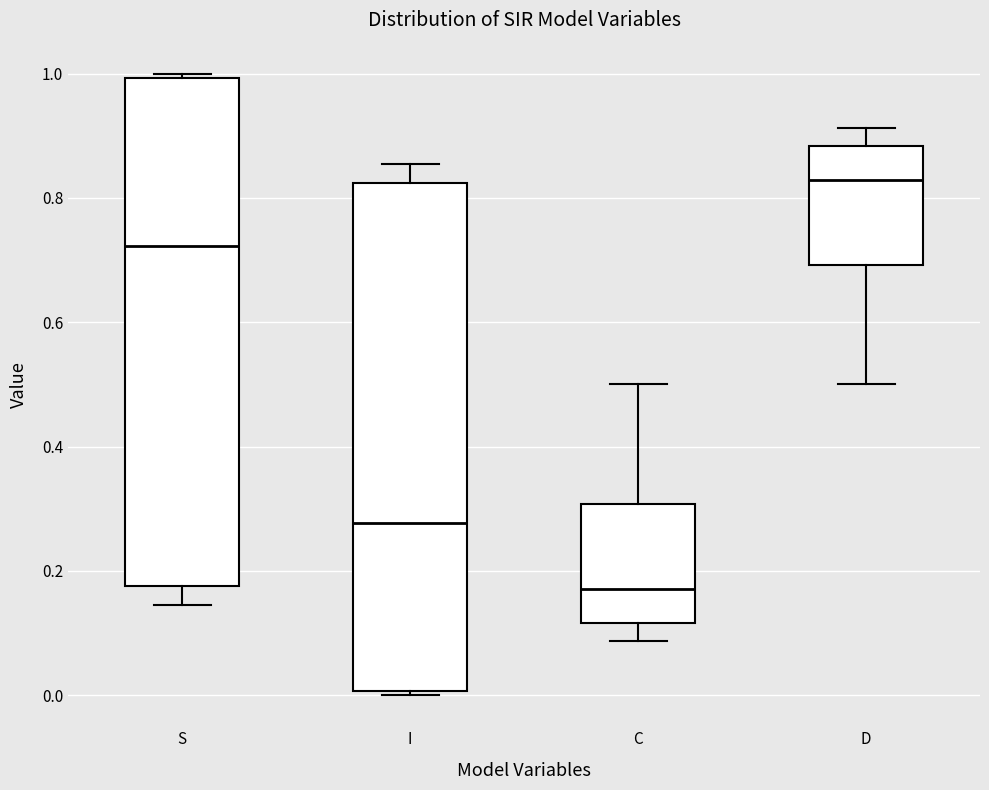

Which box's median line is the highest?

D